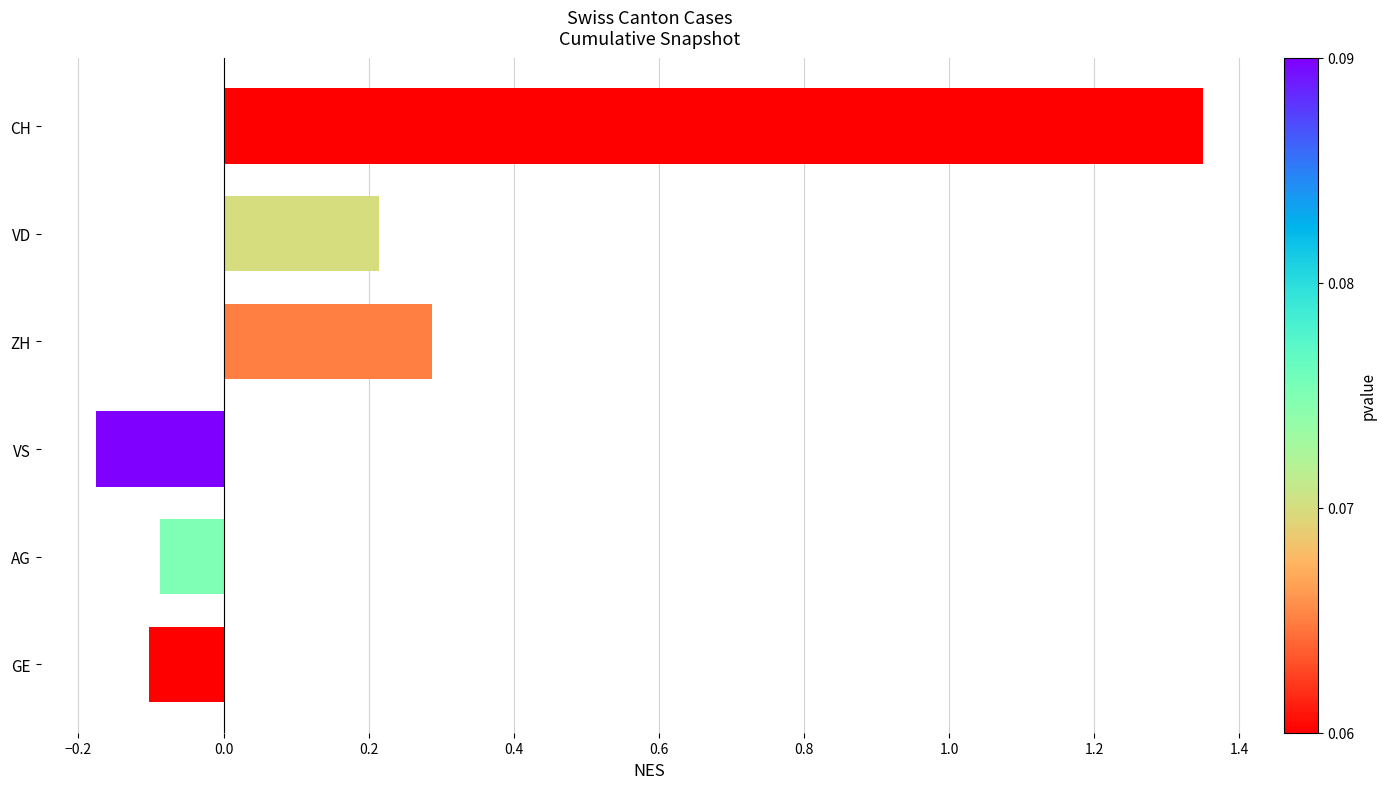

What is the sum of all values?

1.5